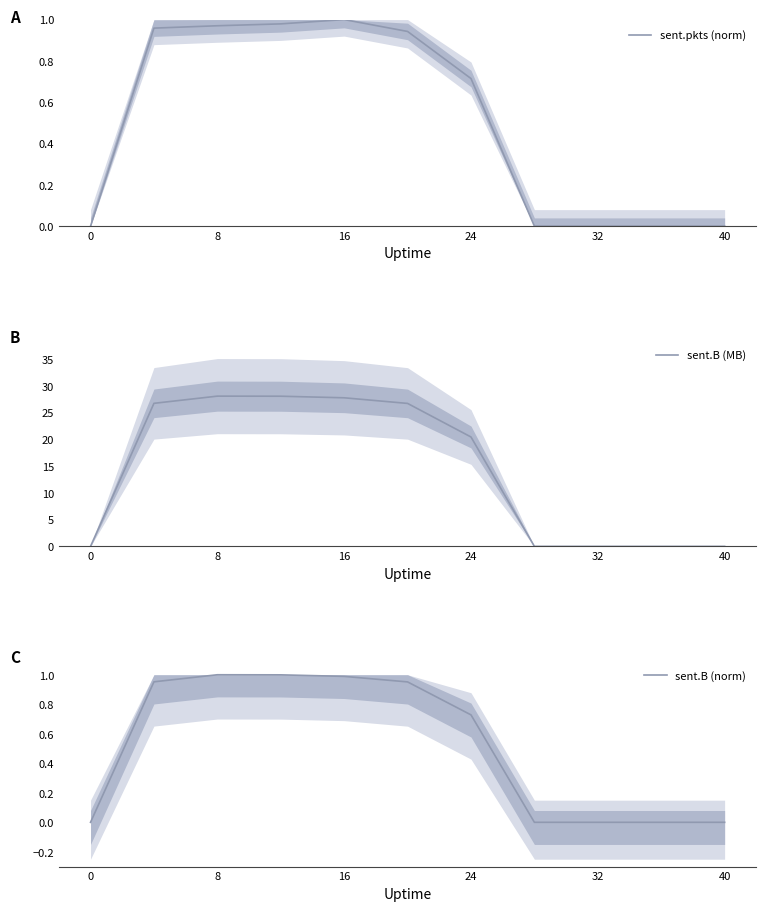

Is it true that sent.B (MB) equals -12.8 at 40?

False